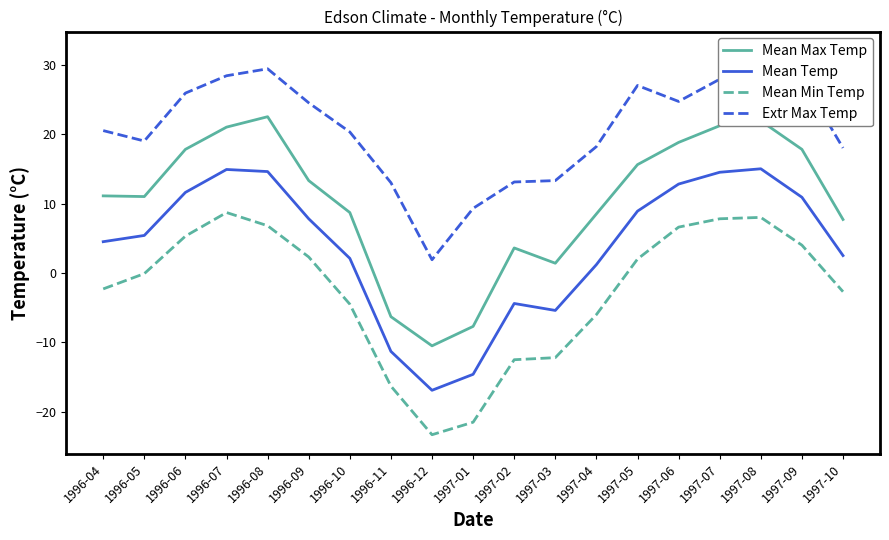

The Extr Max Temp series shows 28.0 at 1997-09. True or false?

True